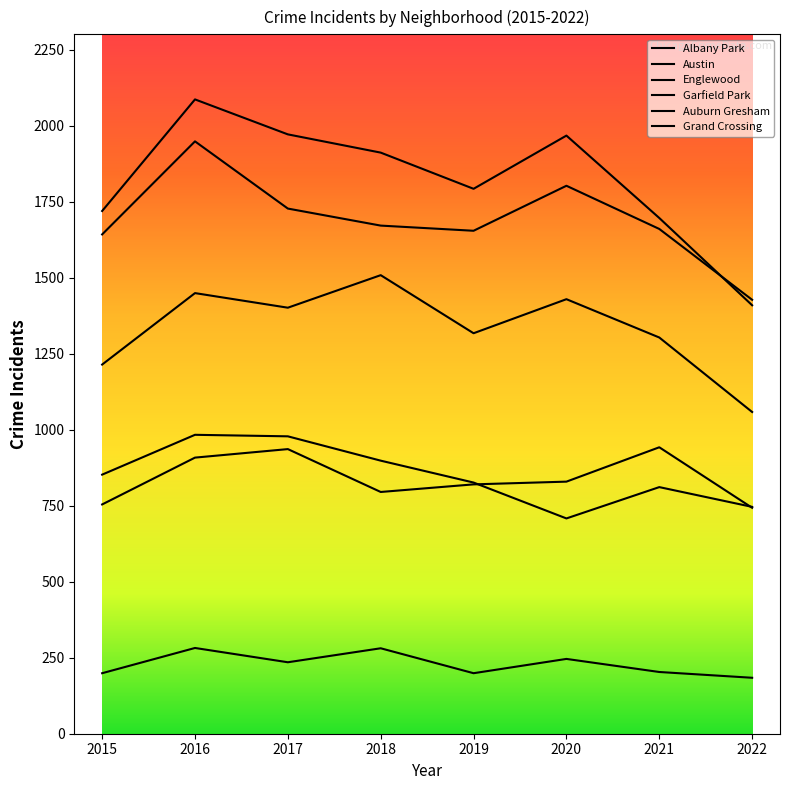

The value of Grand Crossing at 2022 is 743. True or false?

True